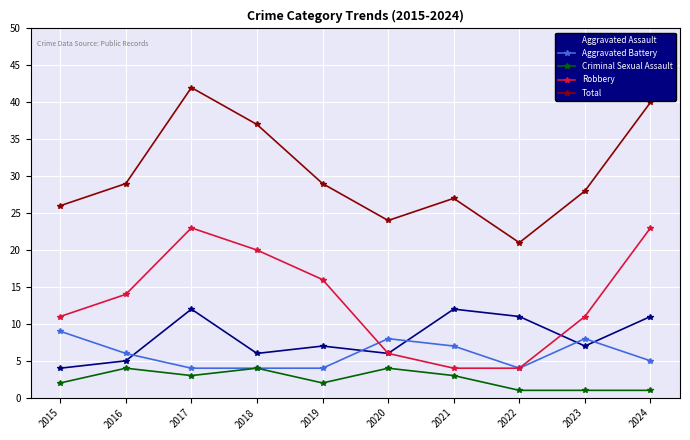

How many lines are shown in the chart?

5